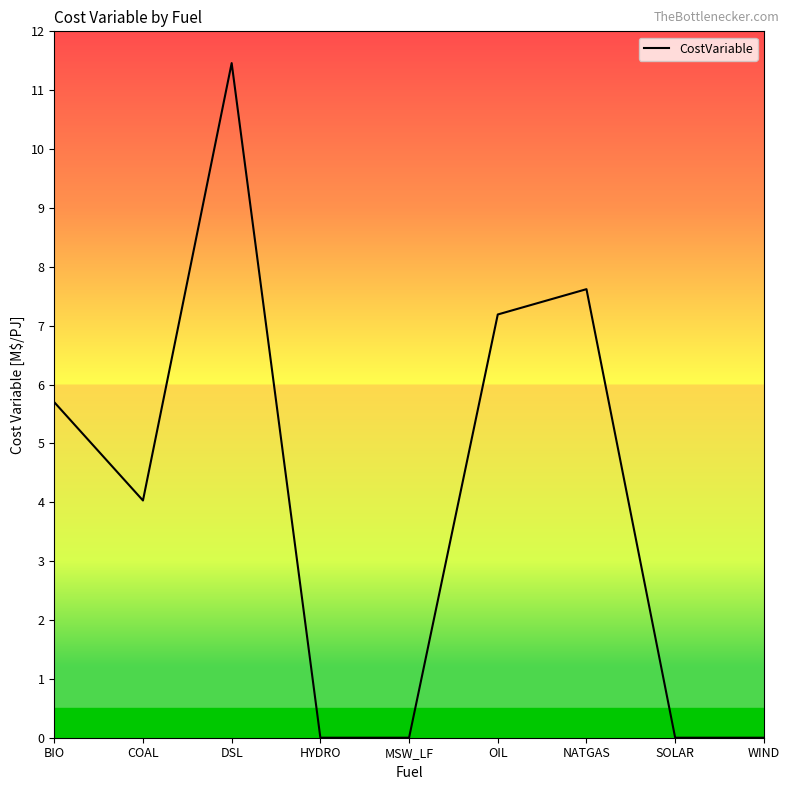

The value at MSW_LF is 0.0. True or false?

True